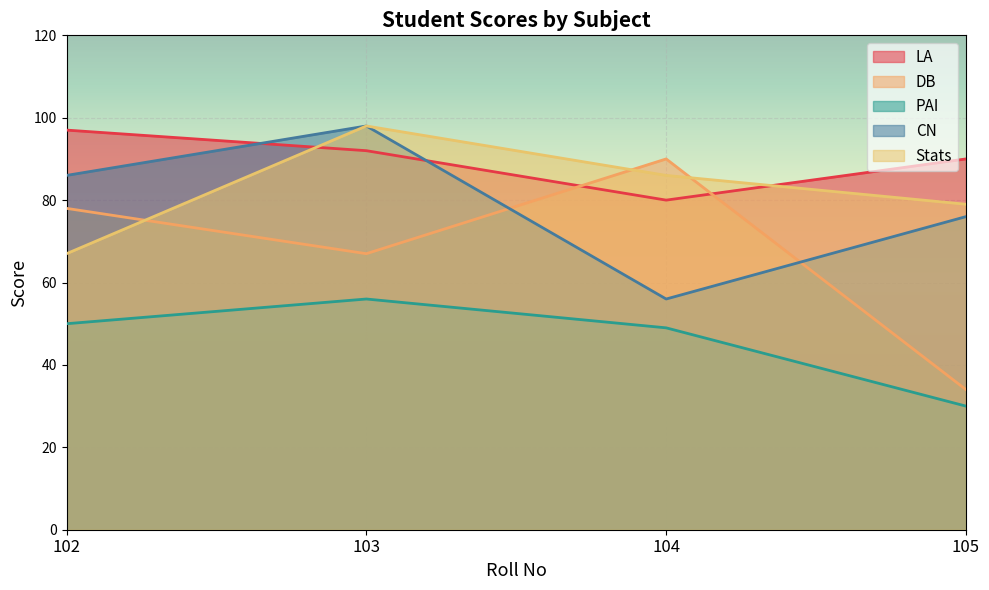

What is the average value of the CN series?

79